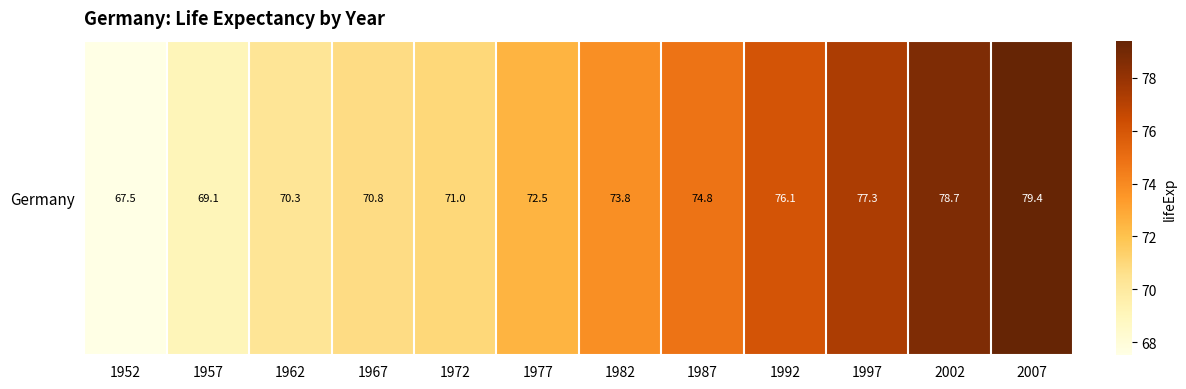

Approximately how many times larger is the value at 1962 compared to 1957?

1.0